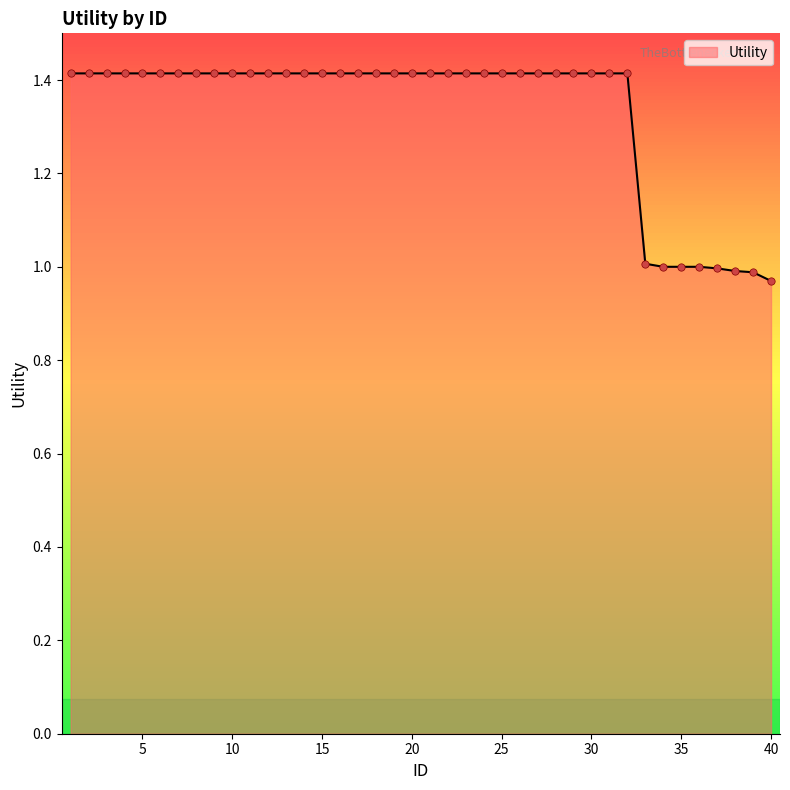

What is the maximum value shown in the chart?

1.4